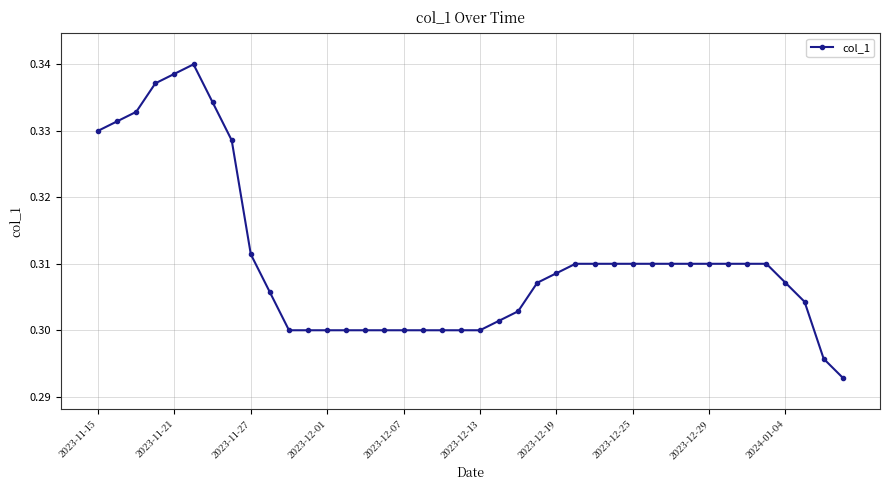

True or false: there are more than 0 points higher than both neighbors.

True